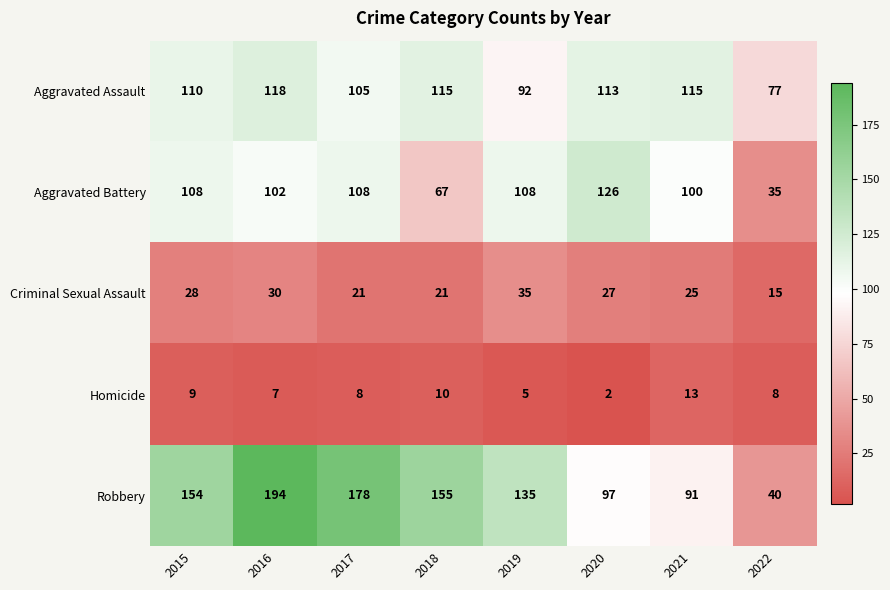

At 2016, list the series in order from smallest to largest.

Homicide, Criminal Sexual Assault, Aggravated Battery, Aggravated Assault, Robbery